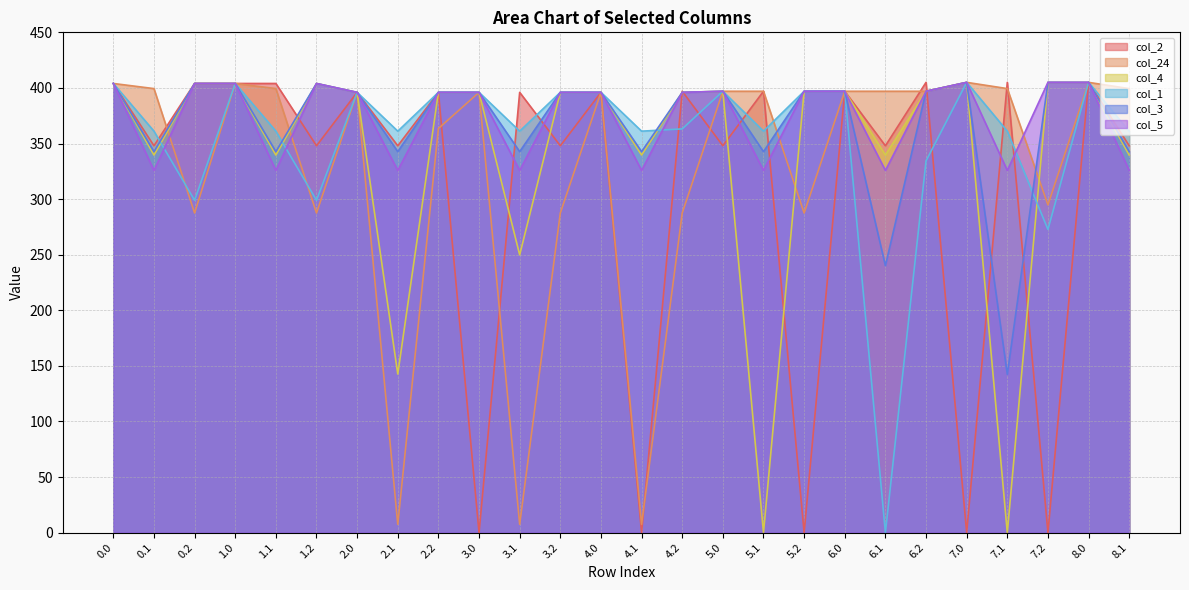

True or false: col_1 has a value of 154.5 at 6.2.

False